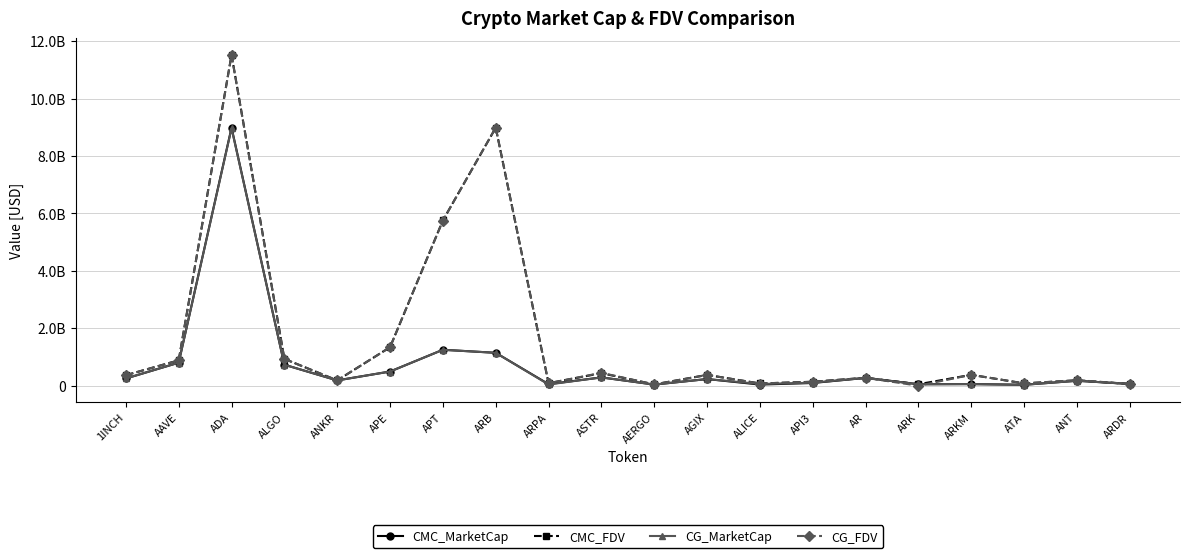

Is the value of CG_MarketCap at ANT greater than the value of CG_FDV at ARB?

No